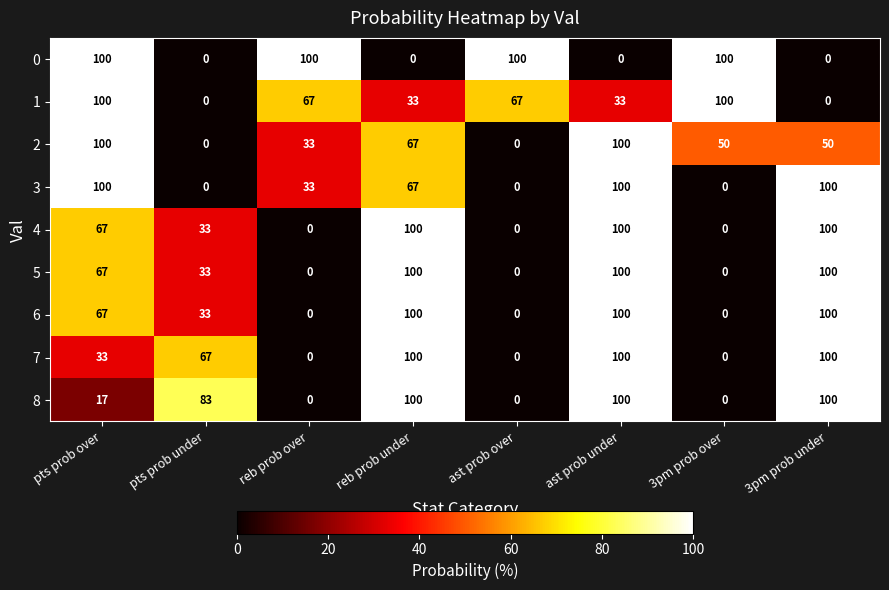

The 0 series shows 0 at ast prob under. True or false?

True